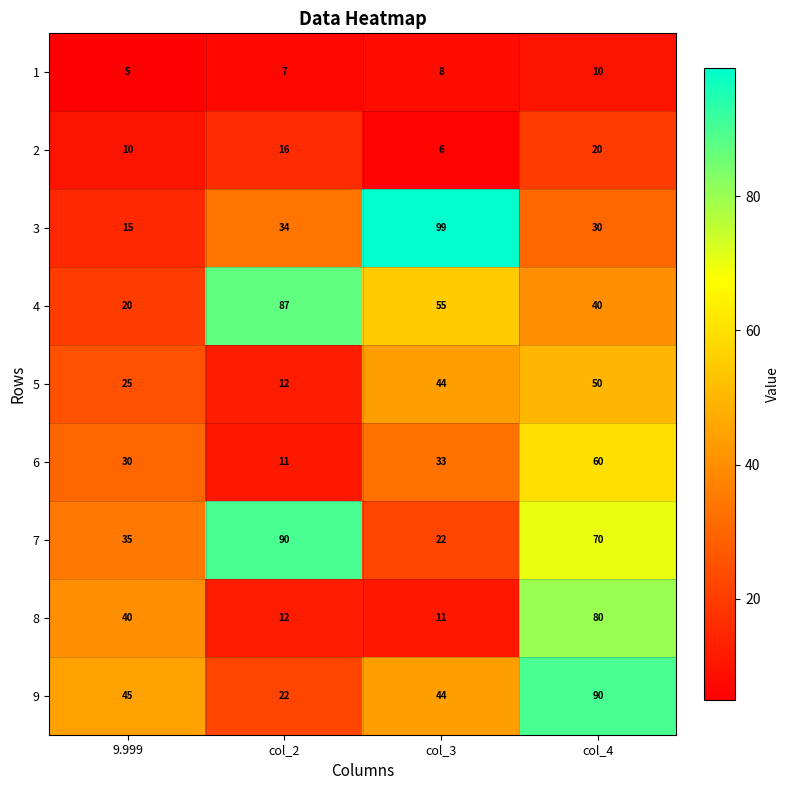

What is the total value across all series at col_2?

291